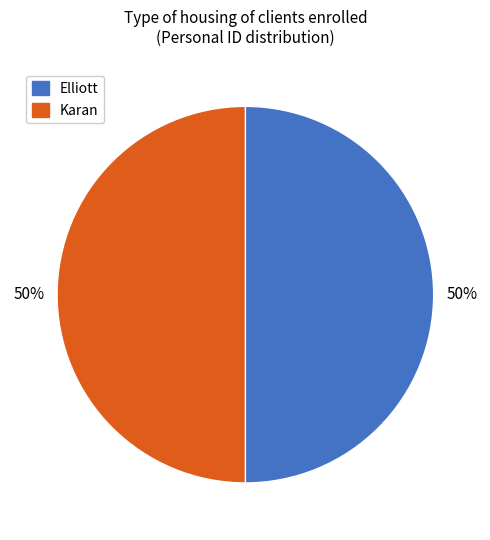

How many slices are in this pie chart?

2